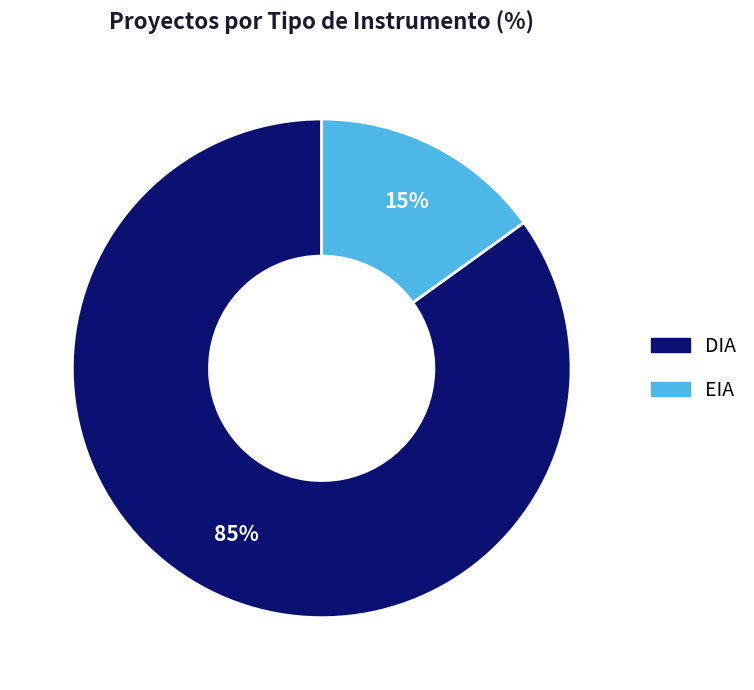

Rank the categories by value from highest to lowest.

DIA, EIA